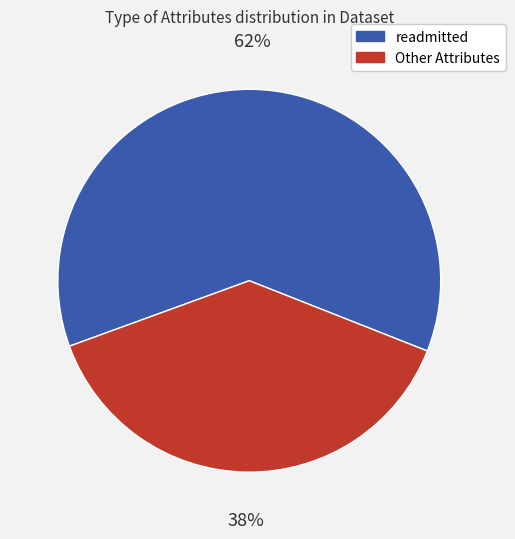

To the nearest percent, what is the average slice percentage?

50%